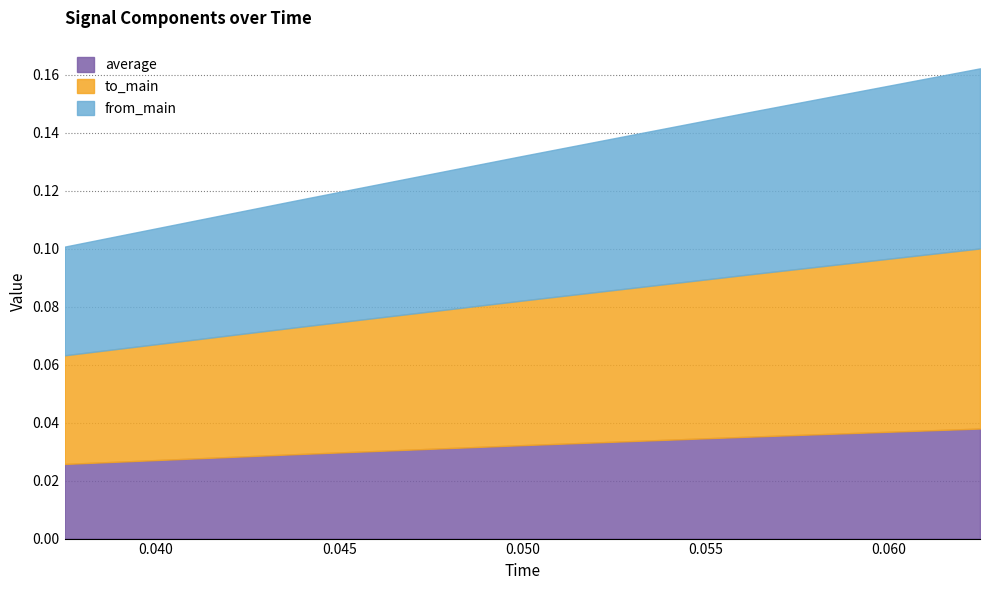

True or false: to_main and from_main cross at least once.

False